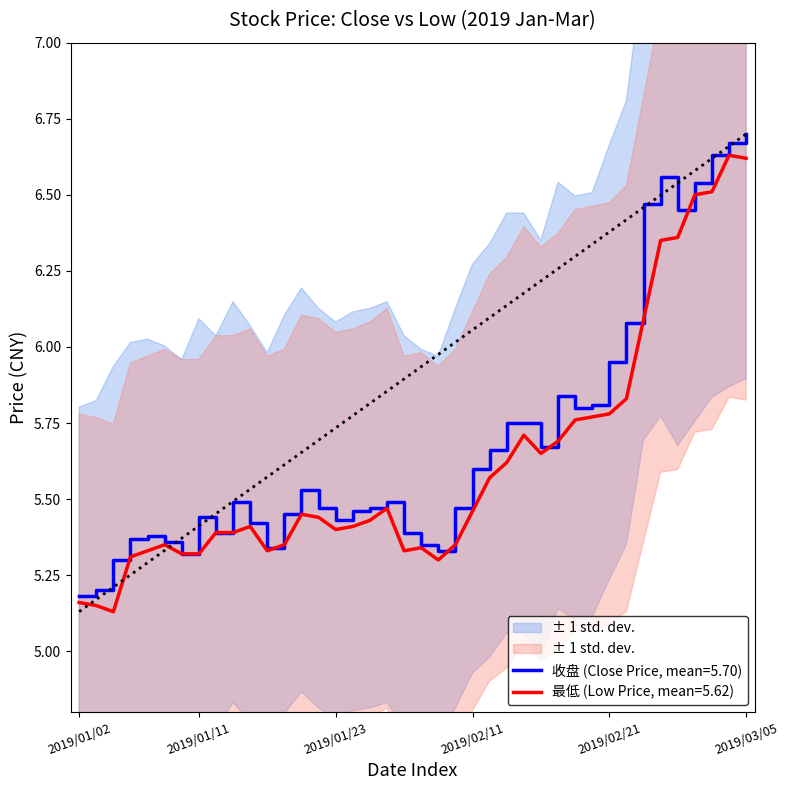

The value of 最低 at 2019/01/25 is 3.3. True or false?

False